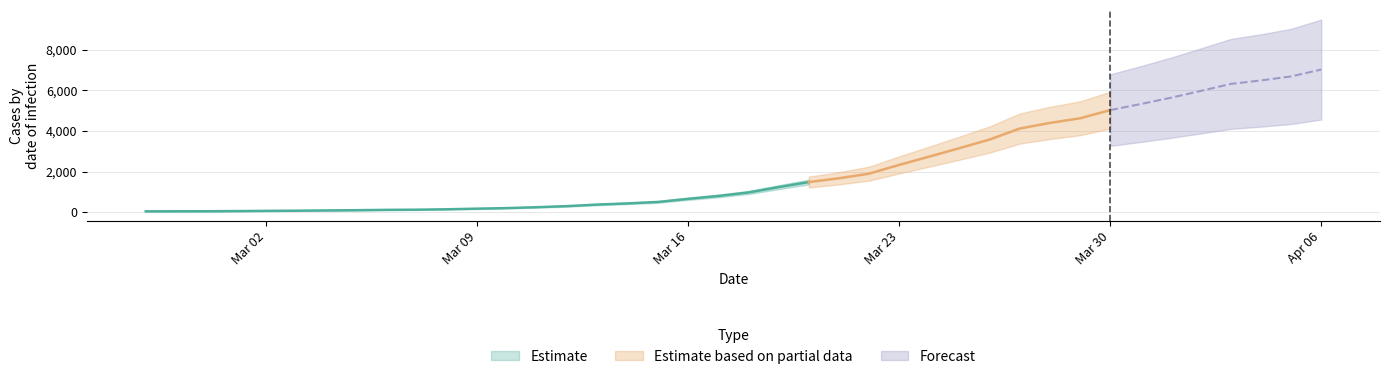

True or false: there are more than 2 points higher than both neighbors.

False